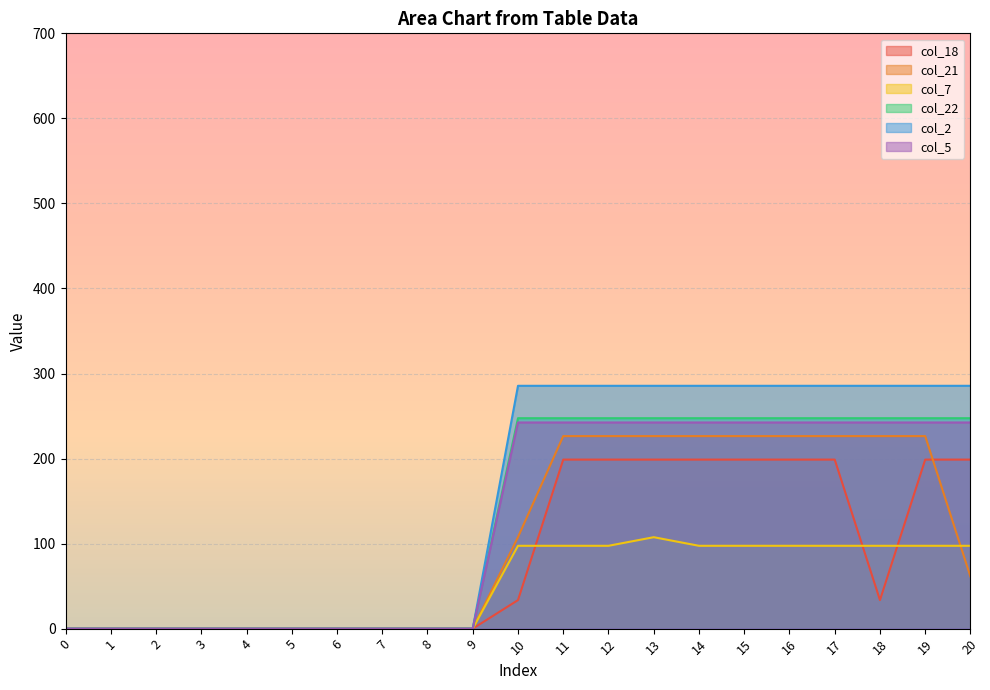

Reading left to right, extract all data points from this chart.

col_18: 0=0.0	1=0.0	2=0.0	3=0.0	4=0.0	5=0.0	6=0.0	7=0.0	8=0.0	9=0.0	10=33.6	11=198.8	12=198.8	13=198.8	14=198.8	15=198.8	16=198.8	17=198.8	18=33.6	19=198.8	20=198.8
col_21: 0=0.0	1=0.0	2=0.0	3=0.0	4=0.0	5=0.0	6=0.0	7=0.0	8=0.0	9=0.0	10=107.6	11=226.4	12=226.4	13=226.4	14=226.4	15=226.4	16=226.4	17=226.4	18=226.4	19=226.4	20=61.2
col_7: 0=0.0	1=0.0	2=0.0	3=0.0	4=0.0	5=0.0	6=0.0	7=0.0	8=0.0	9=0.0	10=97.4	11=97.4	12=97.4	13=107.5	14=97.4	15=97.4	16=97.4	17=97.4	18=97.4	19=97.4	20=97.4
col_22: 0=0.0	1=0.0	2=0.0	3=0.0	4=0.0	5=0.0	6=0.0	7=0.0	8=0.0	9=0.0	10=247.4	11=247.4	12=247.4	13=247.4	14=247.4	15=247.4	16=247.4	17=247.4	18=247.4	19=247.4	20=247.4
col_2: 0=0.0	1=0.0	2=0.0	3=0.0	4=0.0	5=0.0	6=0.0	7=0.0	8=0.0	9=0.0	10=285.5	11=285.5	12=285.5	13=285.5	14=285.5	15=285.5	16=285.5	17=285.5	18=285.5	19=285.5	20=285.5
col_5: 0=0.0	1=0.0	2=0.0	3=0.0	4=0.0	5=0.0	6=0.0	7=0.0	8=0.0	9=0.0	10=242.4	11=242.4	12=242.4	13=242.4	14=242.4	15=242.4	16=242.4	17=242.4	18=242.4	19=242.4	20=242.4